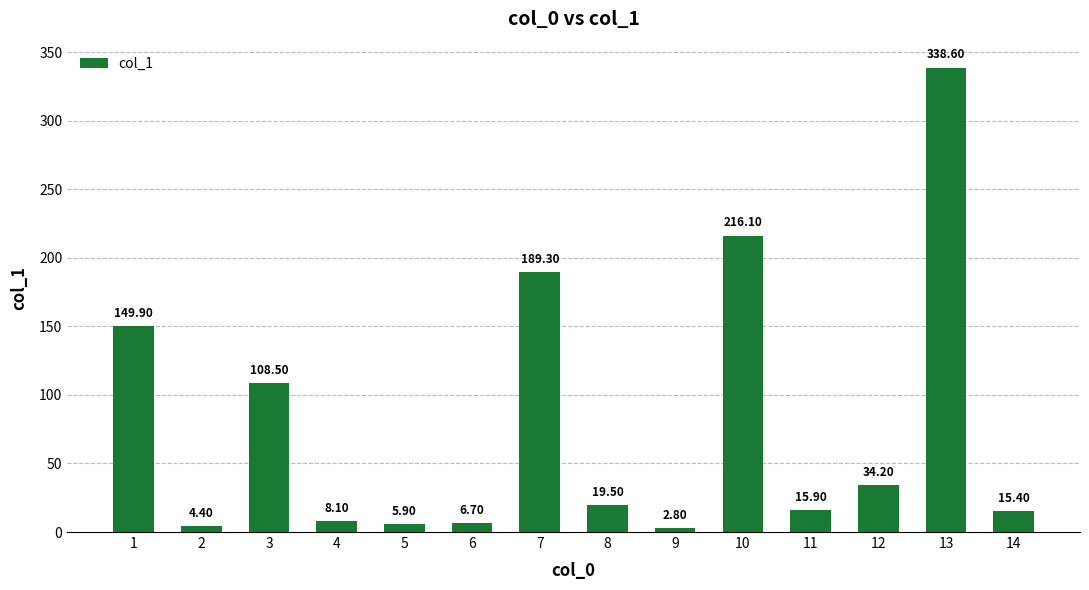

What is the value of the 14th bar from the left?

15.4